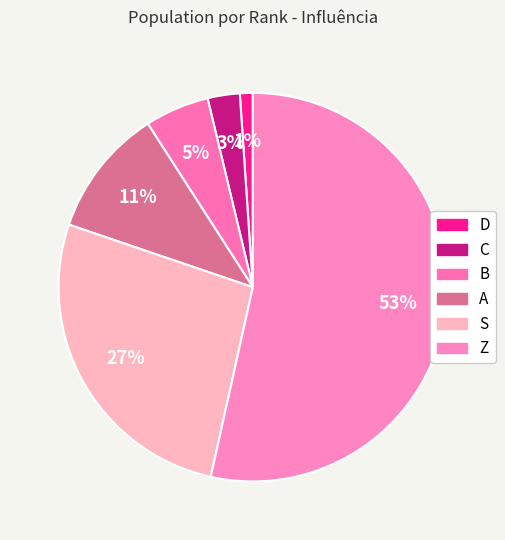

Count the number of slices in the pie.

6